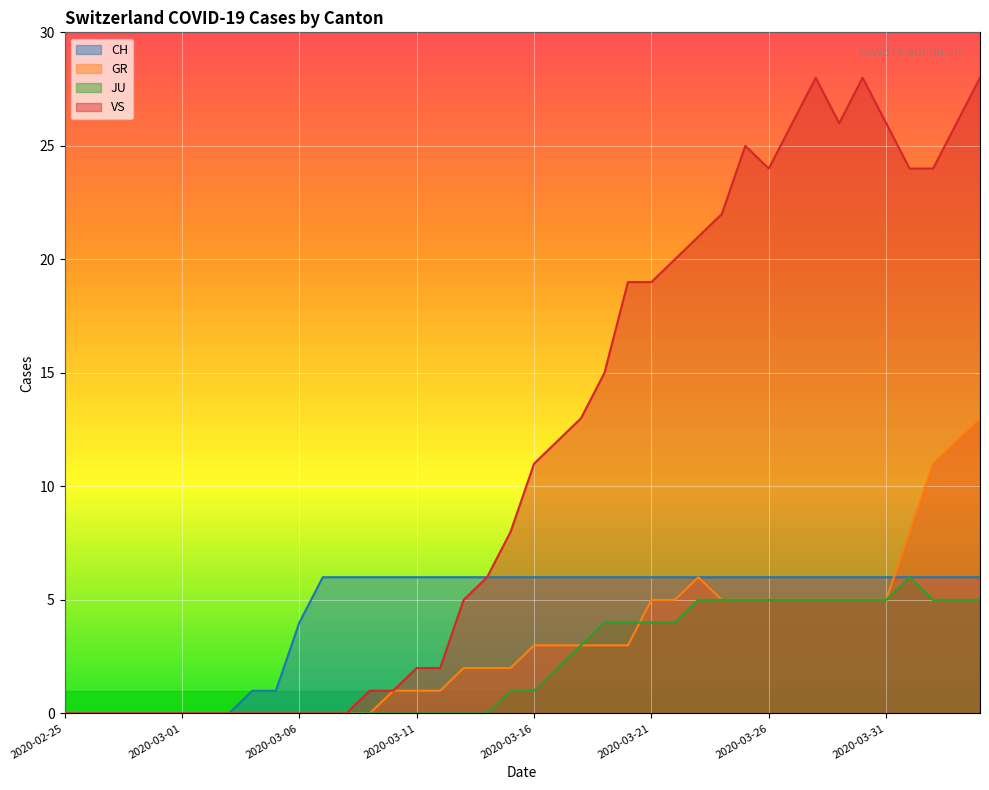

What are all the series names shown in the legend?

CH, GR, JU, VS